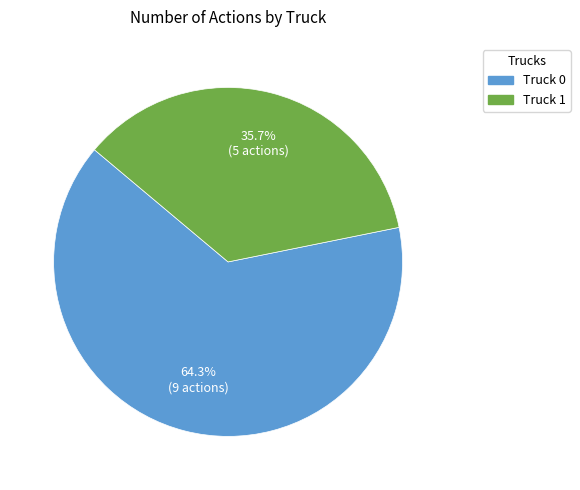

Which has a higher value, Truck 1 or Truck 0?

Truck 0